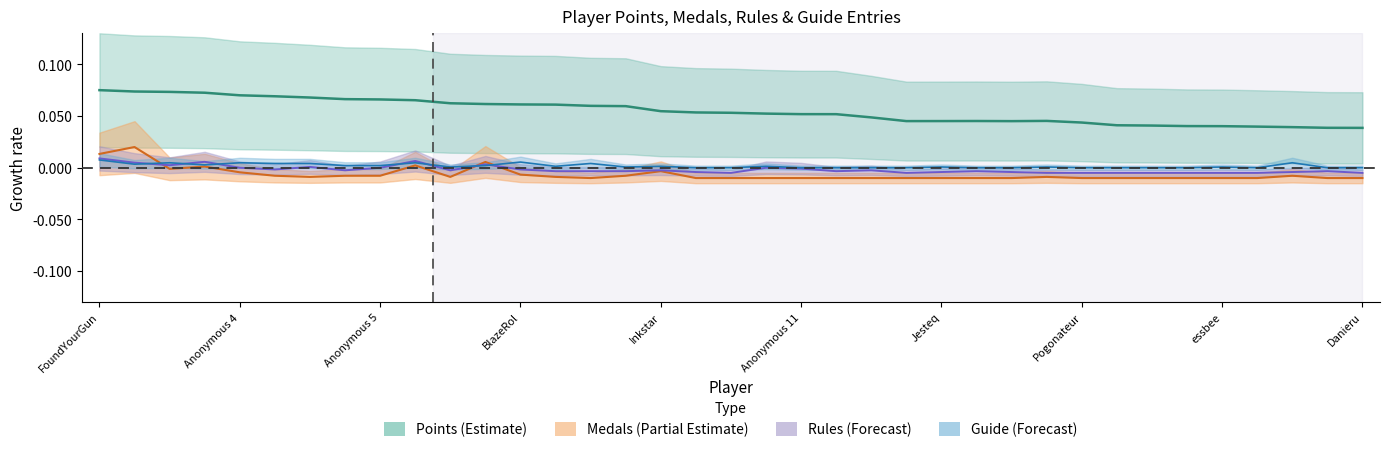

At Despin, list the series in order from smallest to largest.

Medals, Guide, Rules, Points